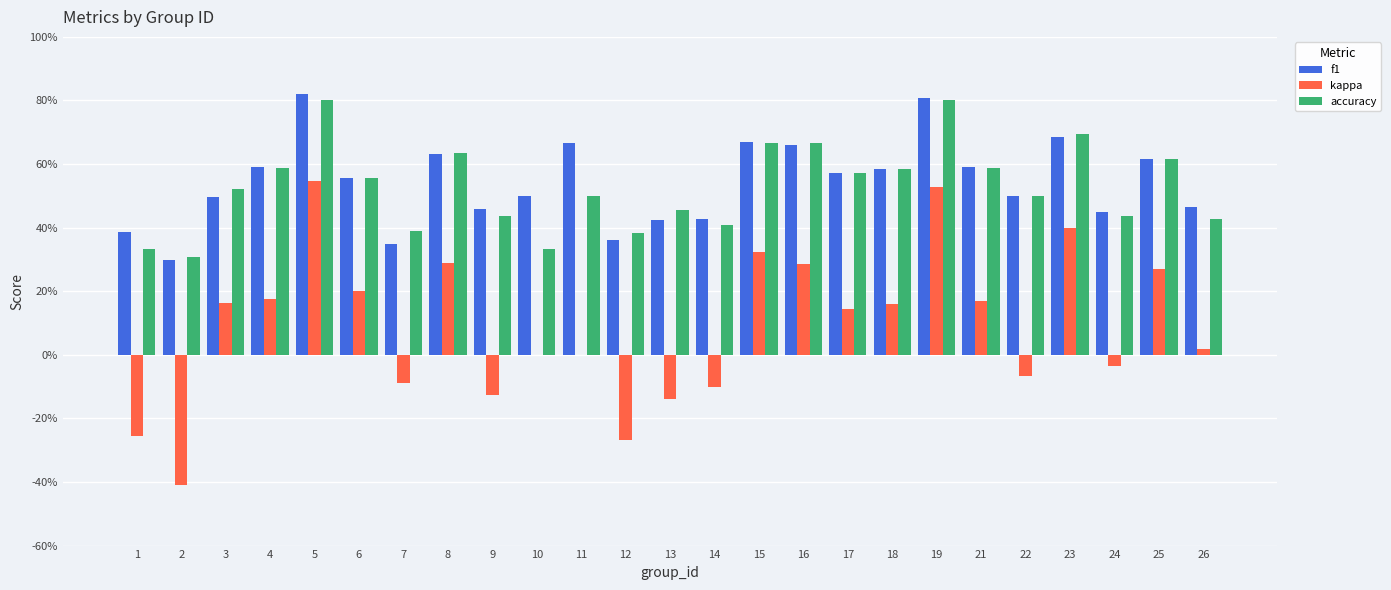

What are all the series names shown in the legend?

f1, kappa, accuracy